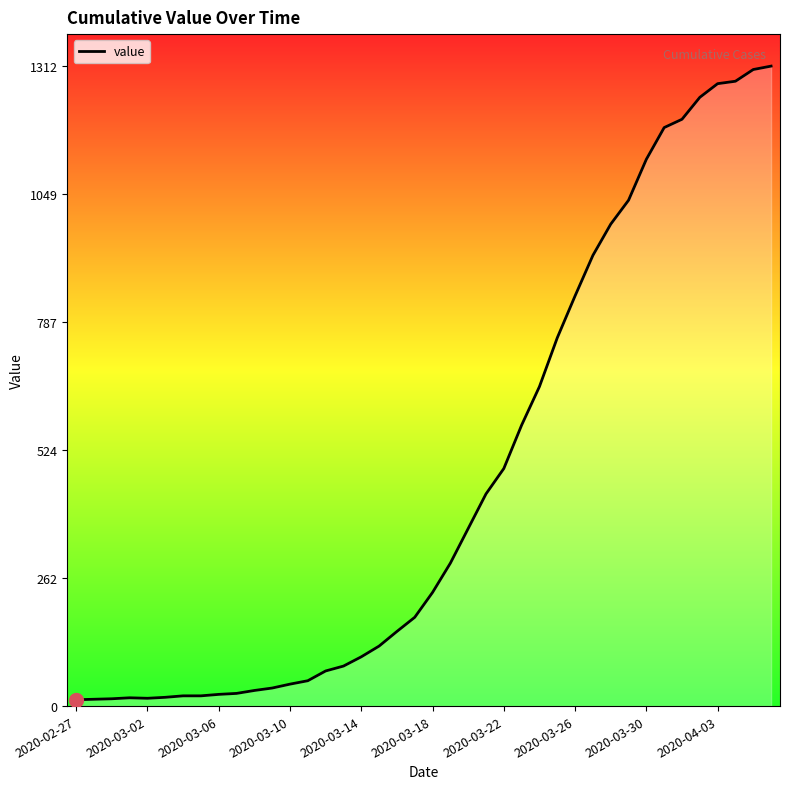

What is the maximum value shown in the chart?

1312